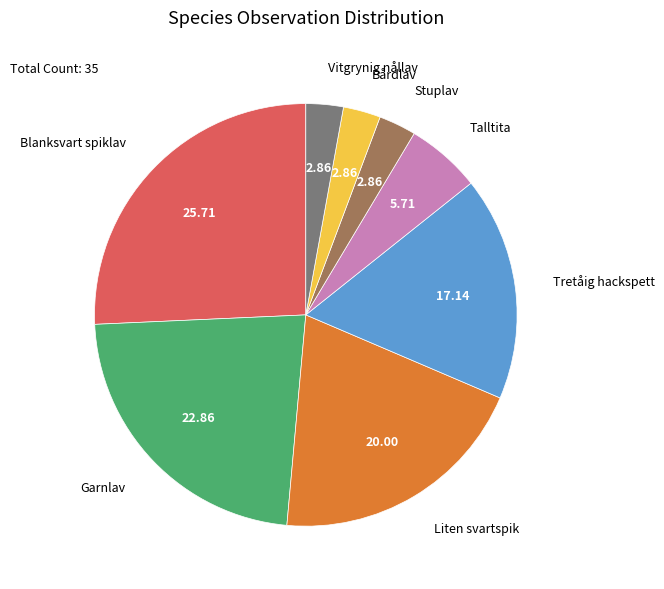

Combined, do Vitgrynig nållav and Stuplav account for over 50%?

No